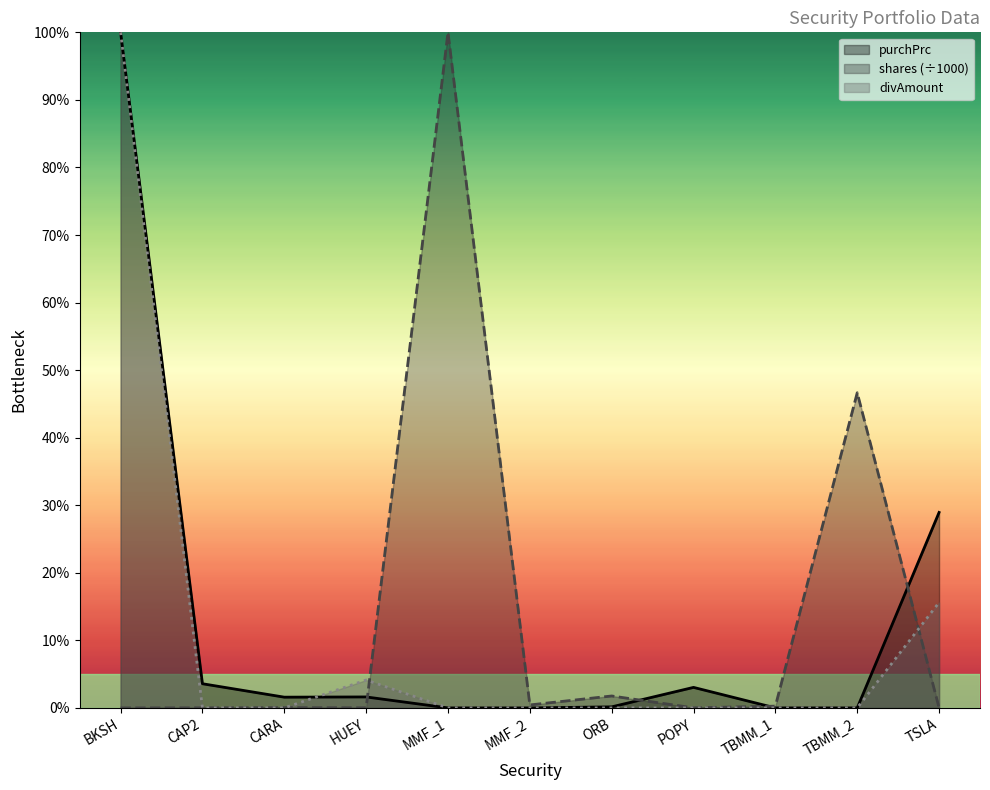

What is the difference between the second highest and minimum values in the purchPrc series?

28.9